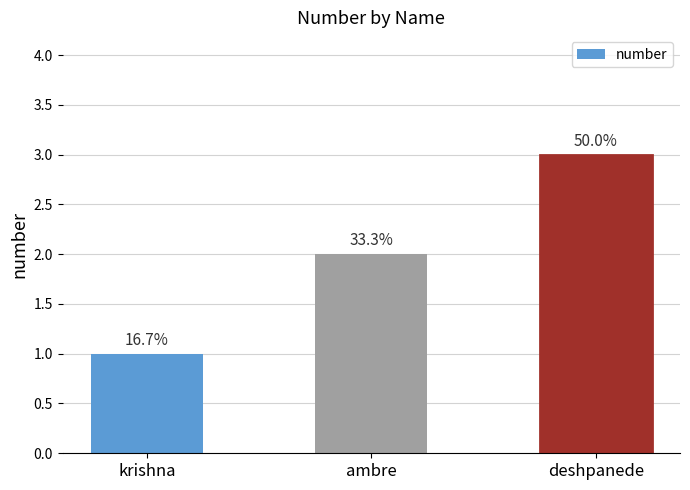

Read the value at krishna.

1